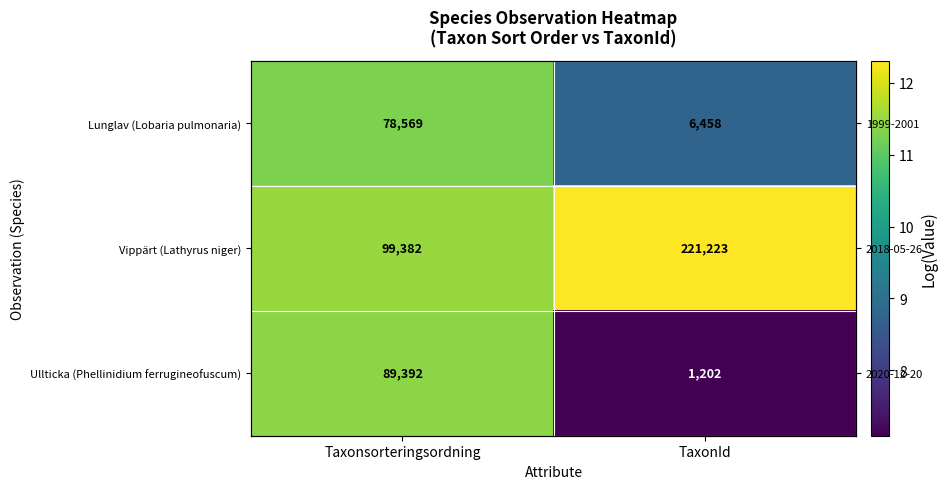

Rank the categories by Vippärt (Lathyrus niger) value from lowest to highest.

Taxonsorteringsordning, TaxonId